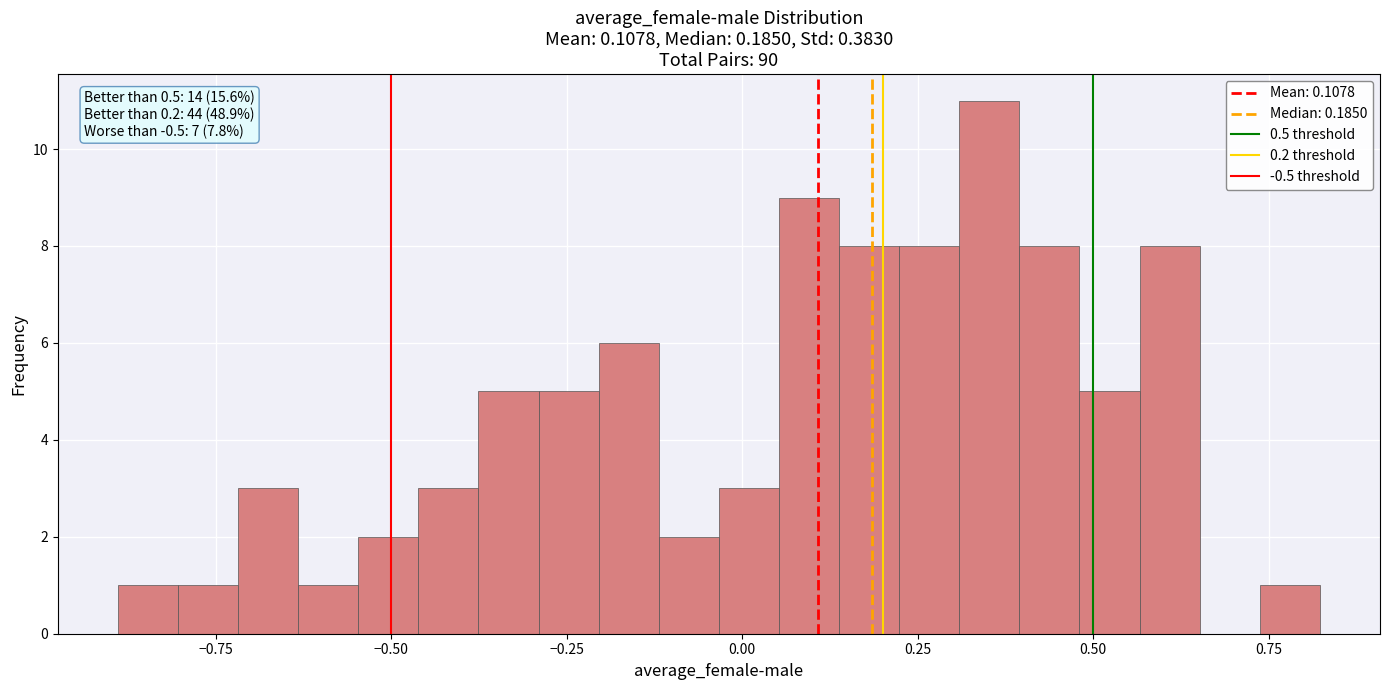

Around what value on the x-axis is the tallest bar? Give the approximate position of its centre, as read against the axis.

0.35